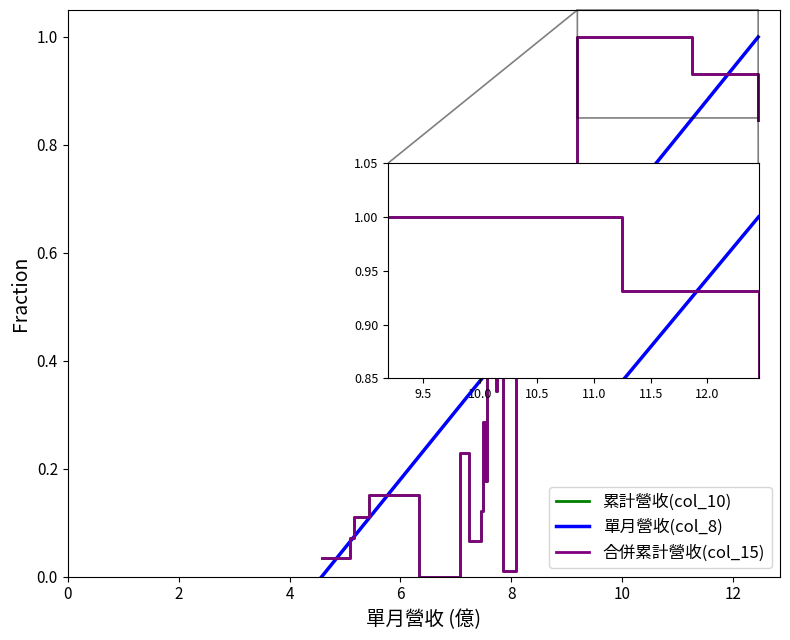

Does the chart display data point markers on the line(s)?

No